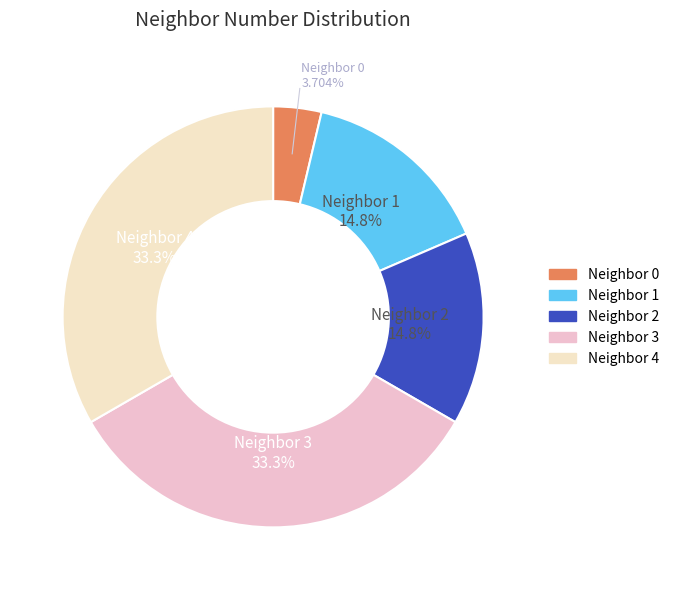

Rank the categories by value from lowest to highest.

0, 1, 2, 3, 4